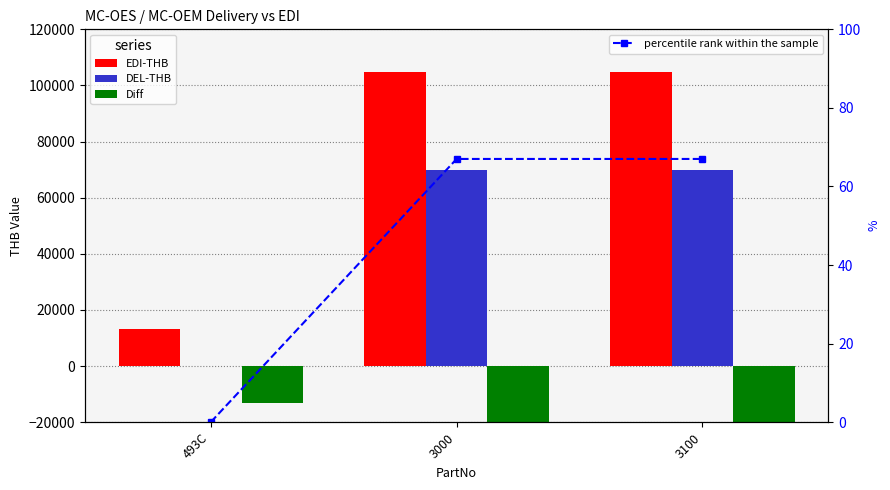

Count the Diff values in the range -34952 to -13290.

3